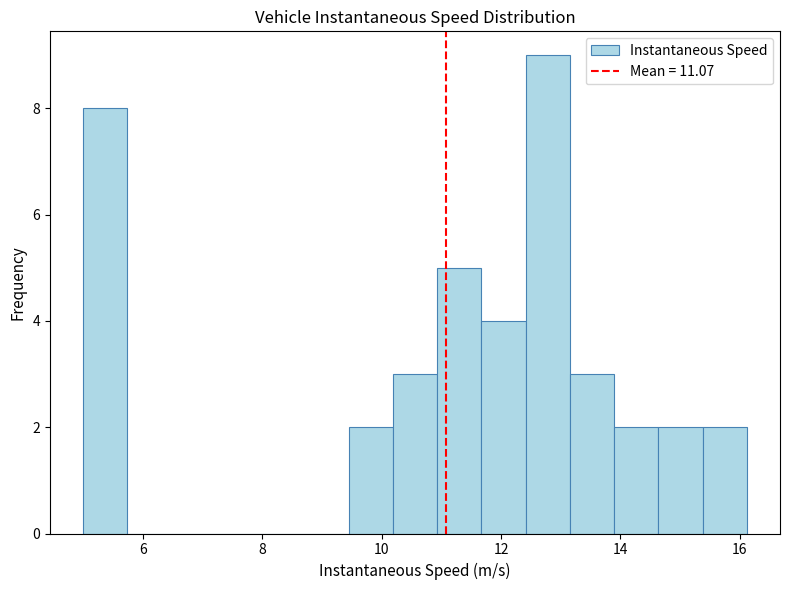

Read against the x-axis, roughly where is the centre of the tallest bar?

12.8